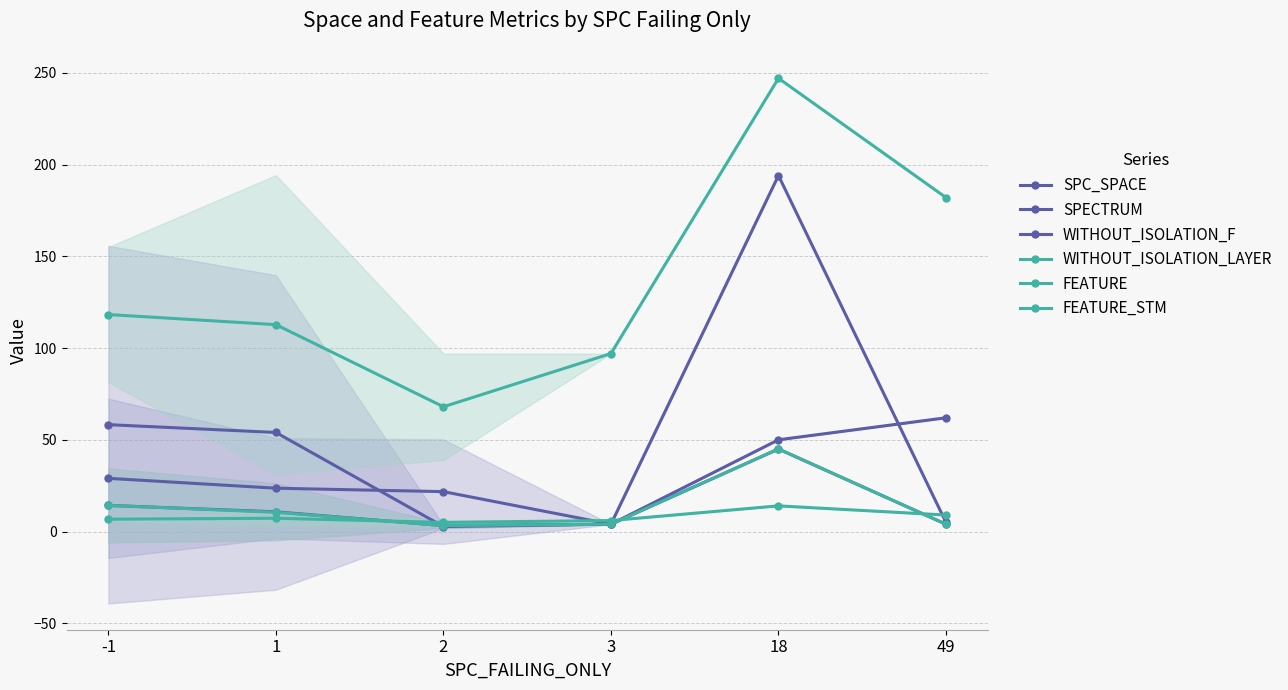

What are all the series names shown in the legend?

SPC_SPACE, SPECTRUM, WITHOUT_ISOLATION_F, WITHOUT_ISOLATION_LAYER, FEATURE, FEATURE_STM